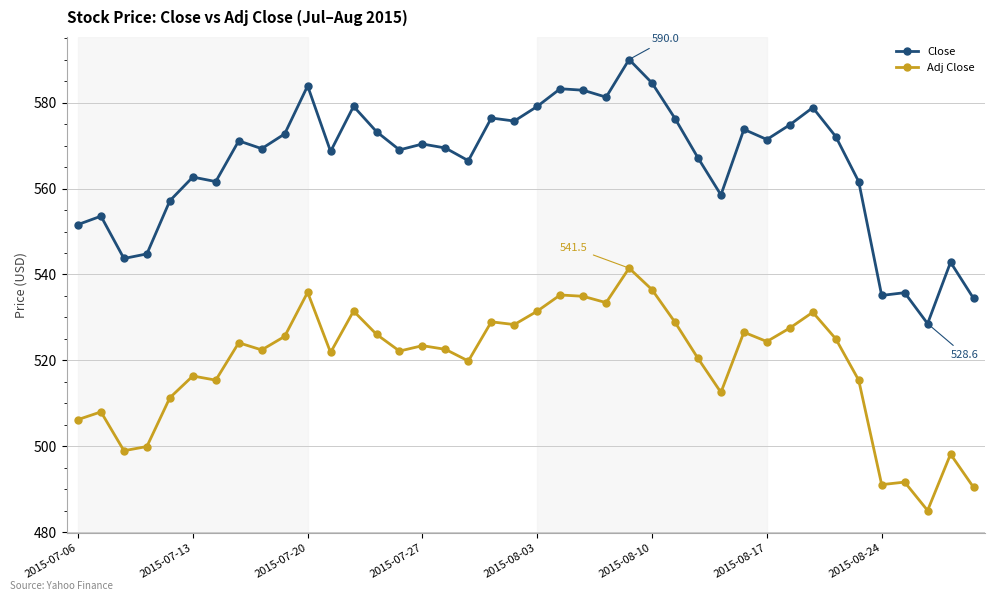

What is the highest value of the Adj Close series?

541.5